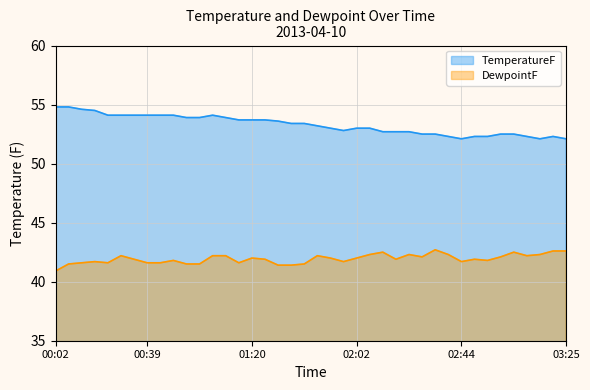

How many categories are shown in the chart?

40